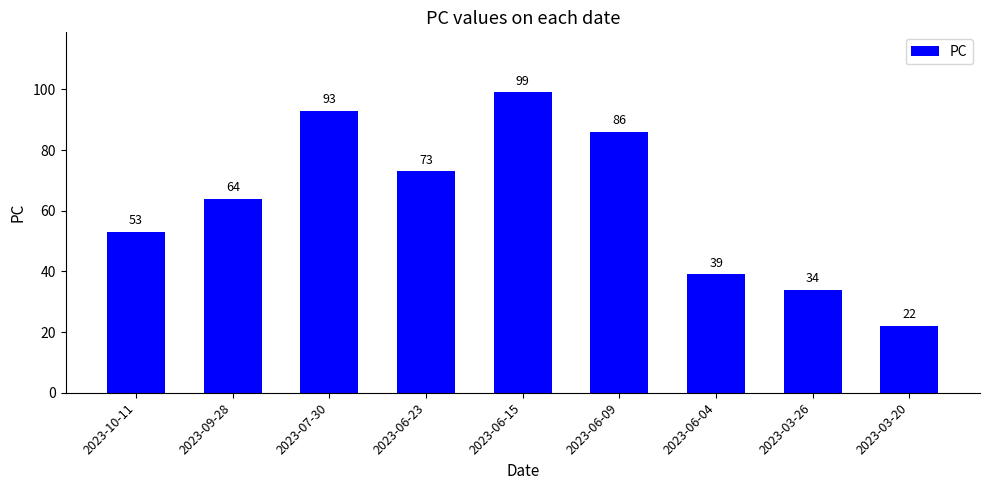

What is the approximate value at 2023-10-11, to the nearest 5?

55